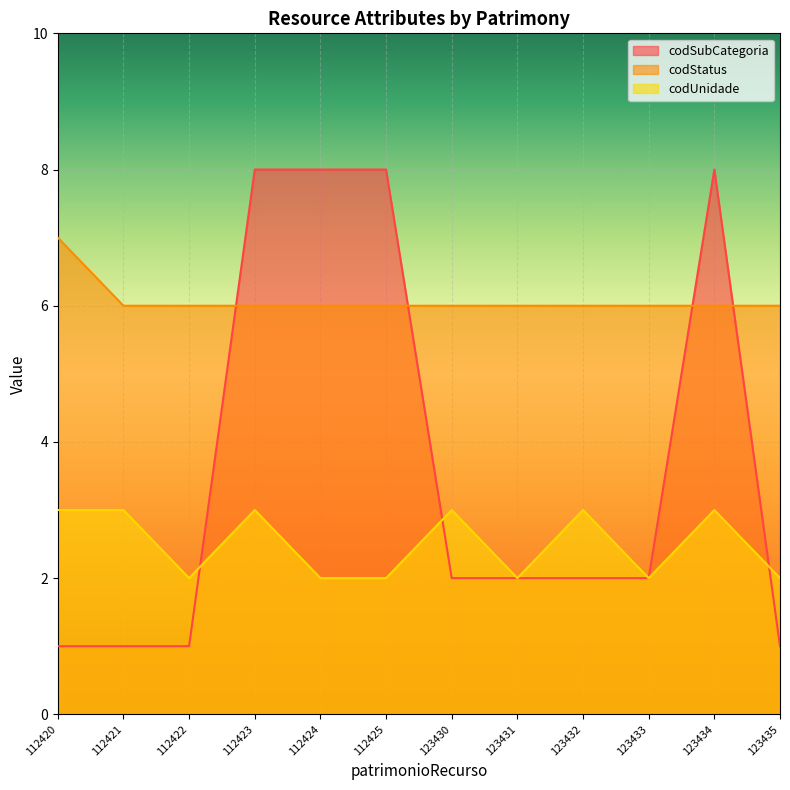

Rank the series by their maximum value, from lowest to highest.

codUnidade, codStatus, codSubCategoria